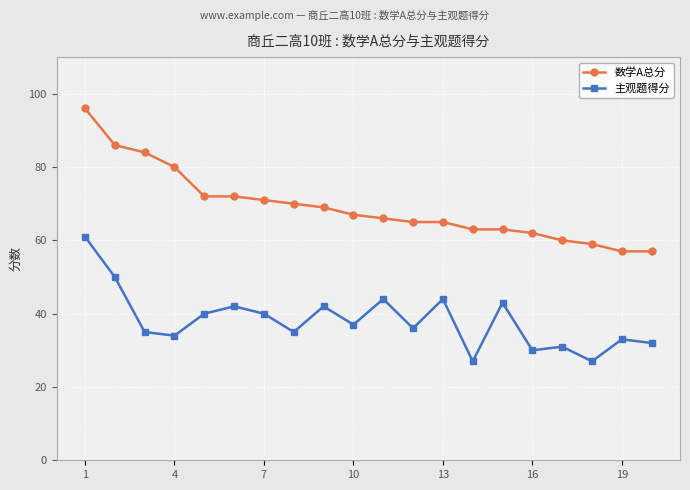

What is the difference between the maximum and minimum values in the 数学A总分 series?

39